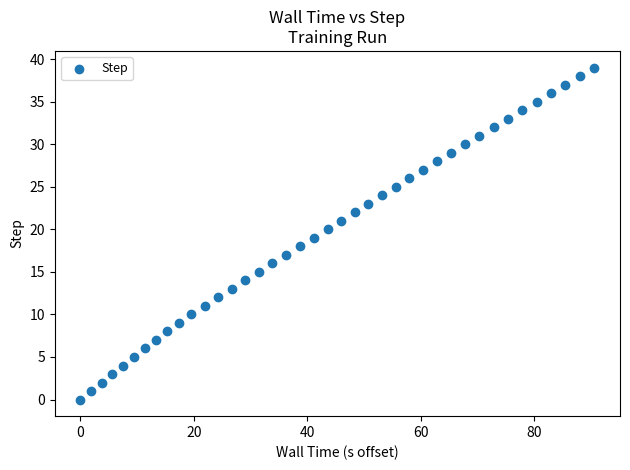

Count the number of points in this scatter plot.

40